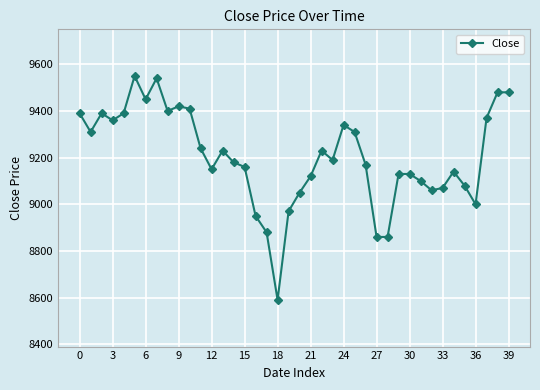

What is the smallest value displayed?

8590